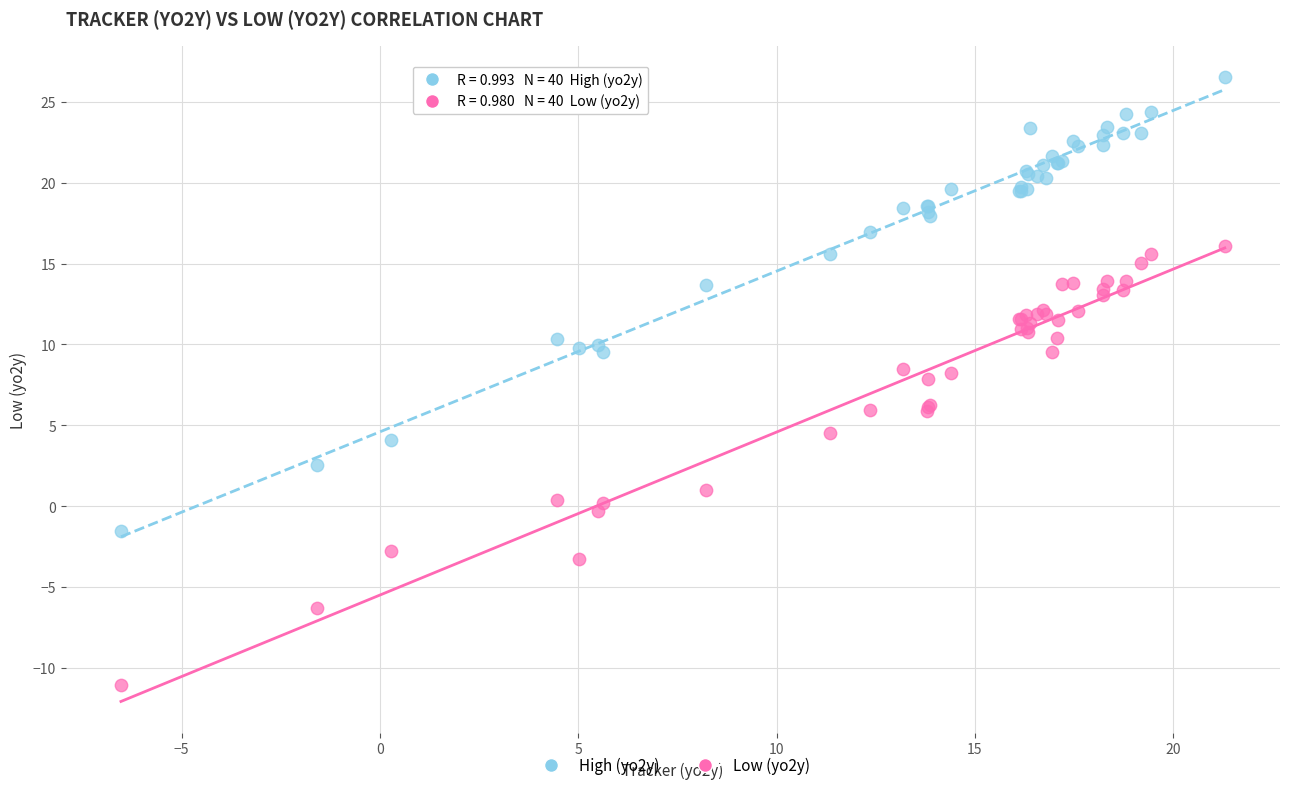

Which series reaches the maximum Y coordinate?

High (yo2y)